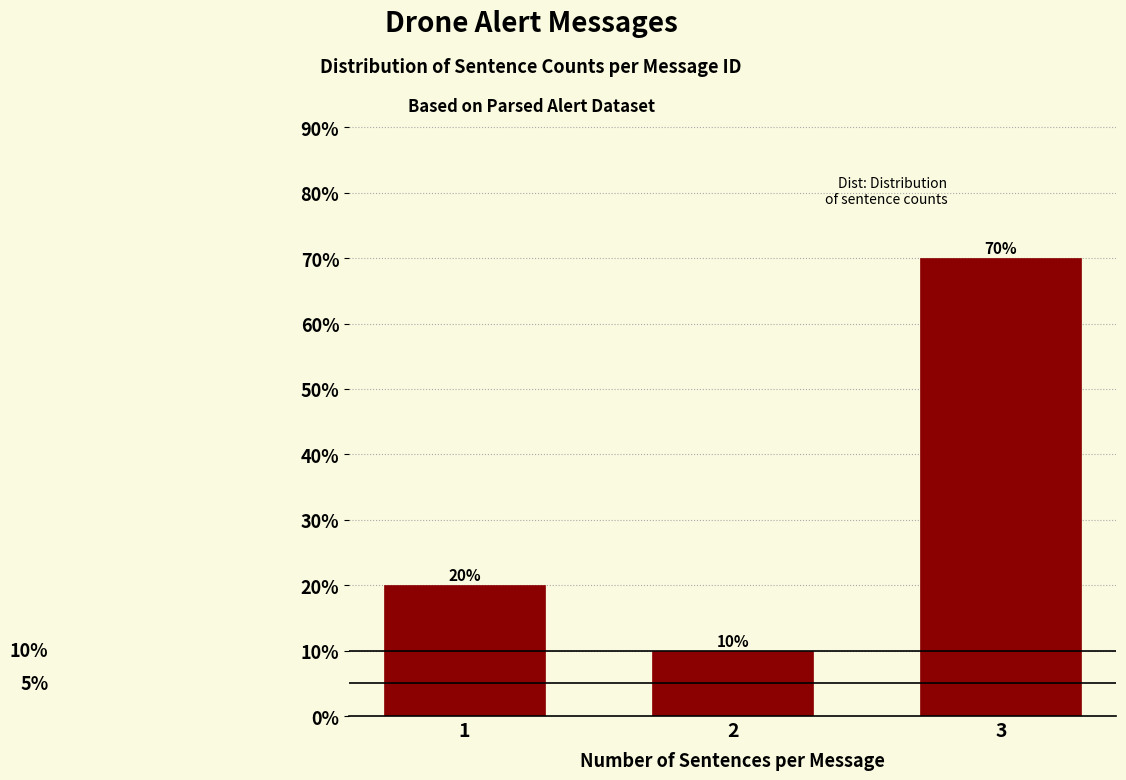

Reading right to left, transcribe all the data shown in this chart.

3=70	2=10	1=20